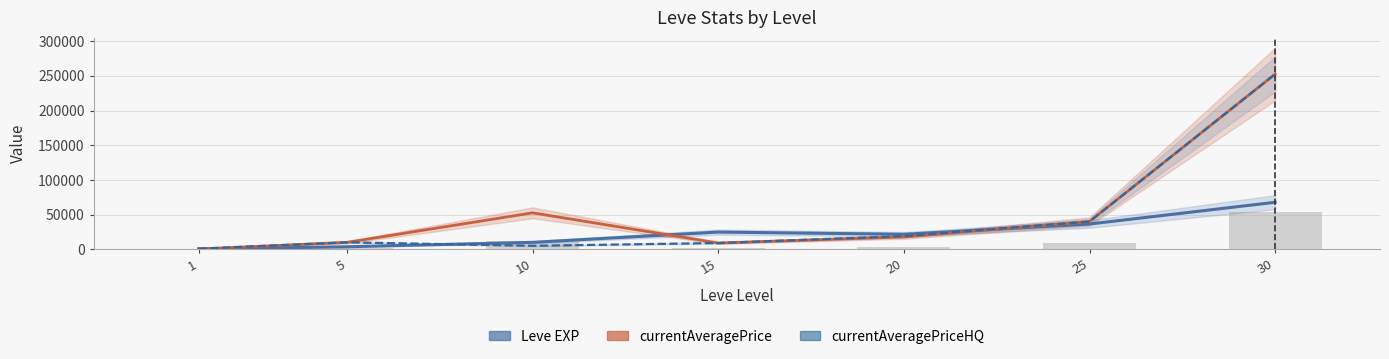

What is the value of the currentAveragePriceHQ bar at the 1st from the left?

859.5